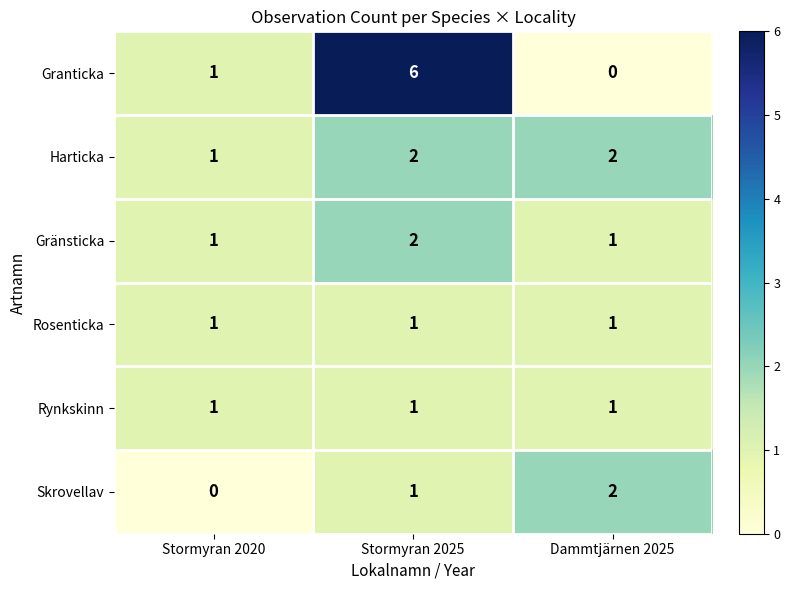

Which category has the highest value across all series?

Stormyran 2025